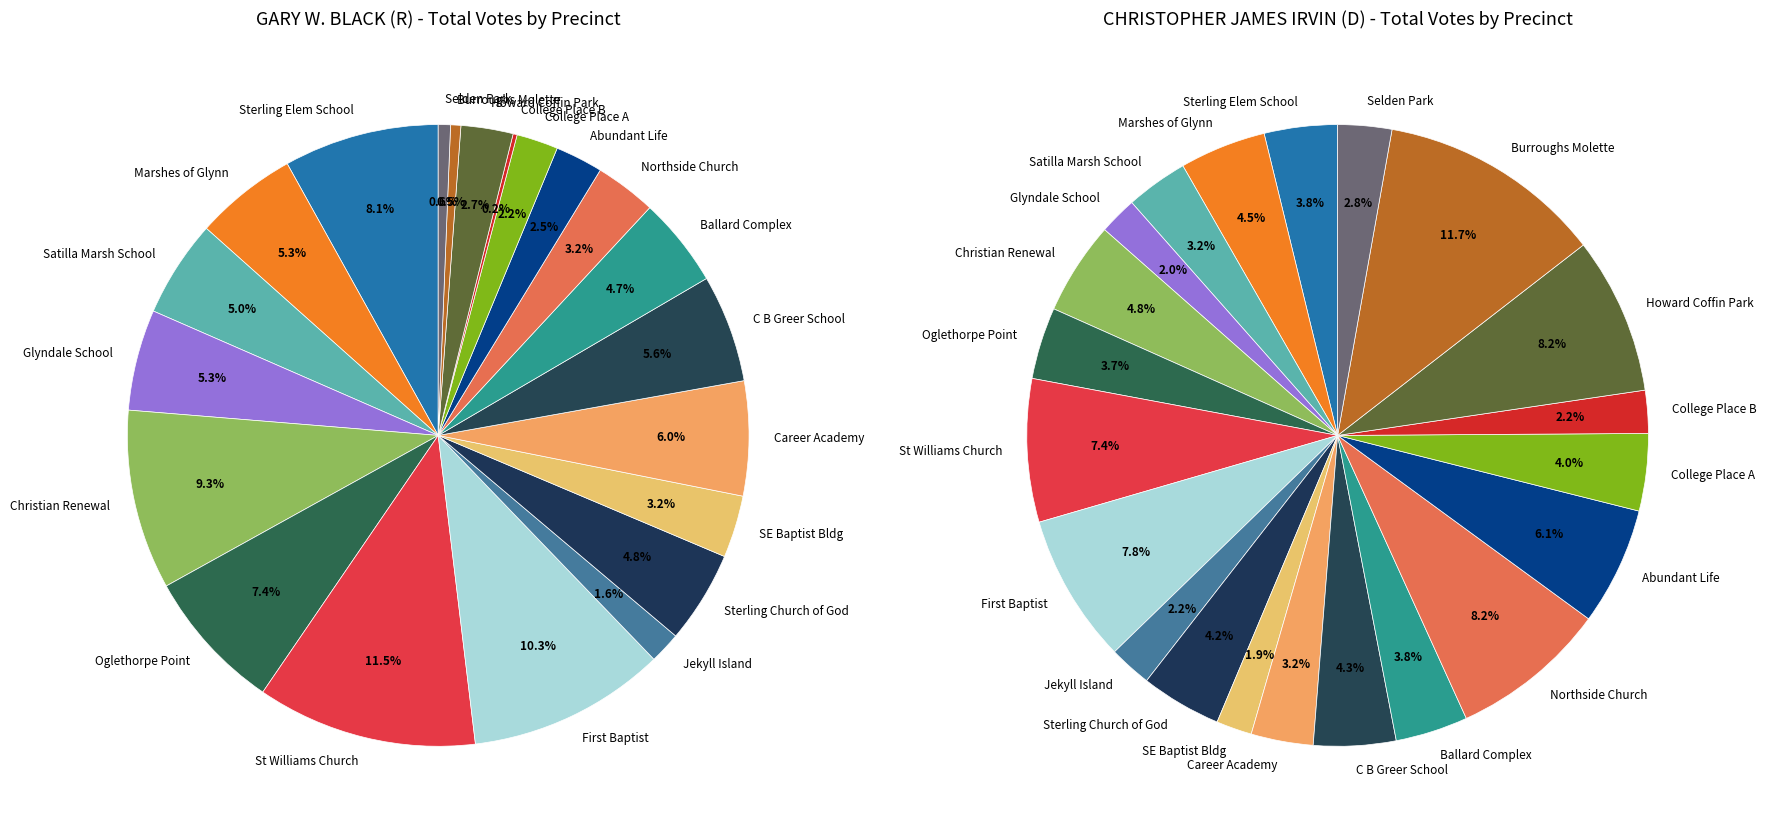

What percentage is NOT represented by Jekyll Island?

98.4%